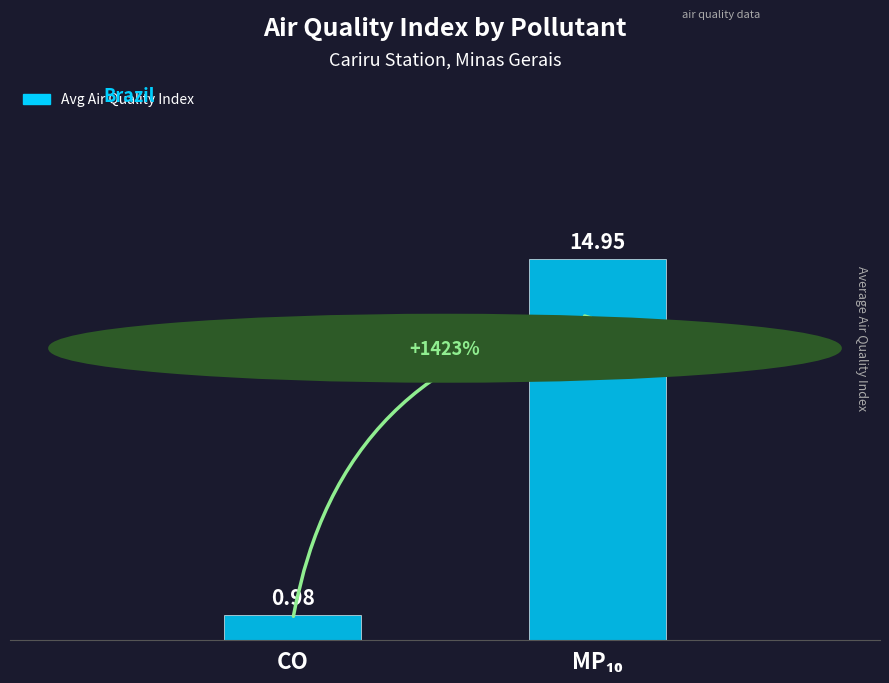

What is the difference between the maximum and minimum values?

14.0